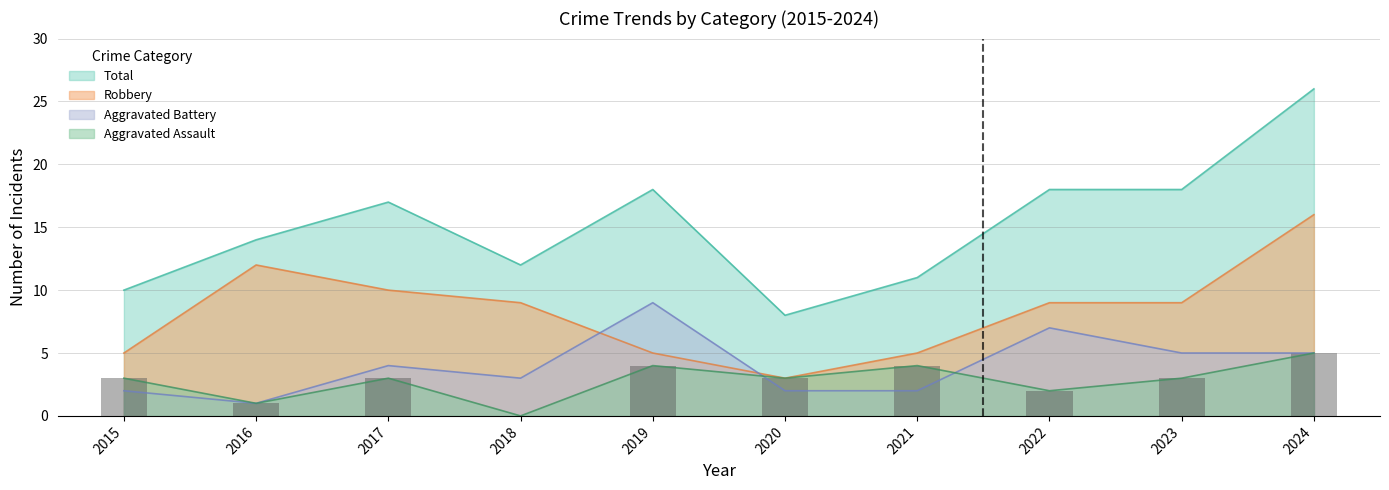

Reading left to right, extract all data points from this chart.

Aggravated Assault: 3	1	3	0	4	3	4	2	3	5
Aggravated Battery: 2	1	4	3	9	2	2	7	5	5
Robbery: 5	12	10	9	5	3	5	9	9	16
Total: 10	14	17	12	18	8	11	18	18	26